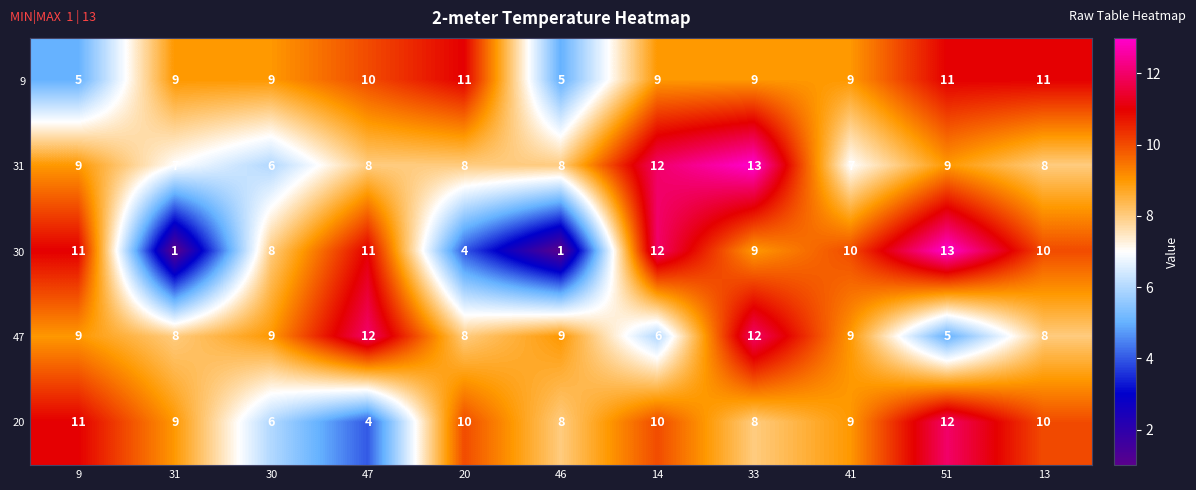

Rank the series at 47 from highest to lowest value.

47, 30, 9, 31, 20